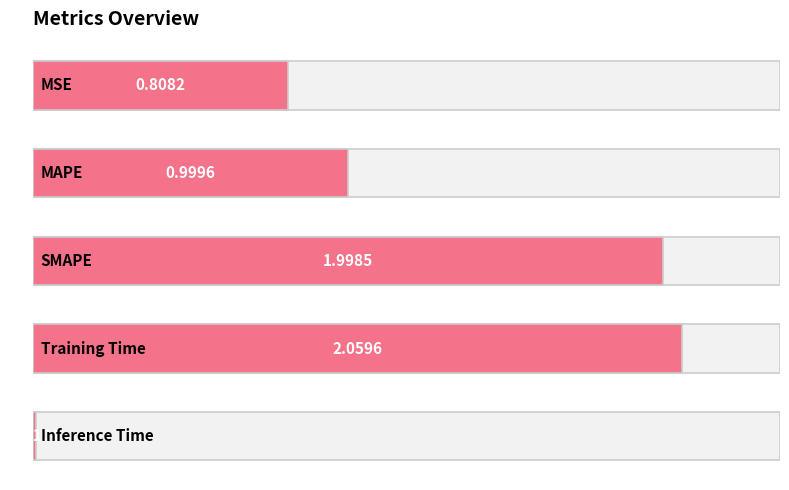

How many bars are there in total?

5